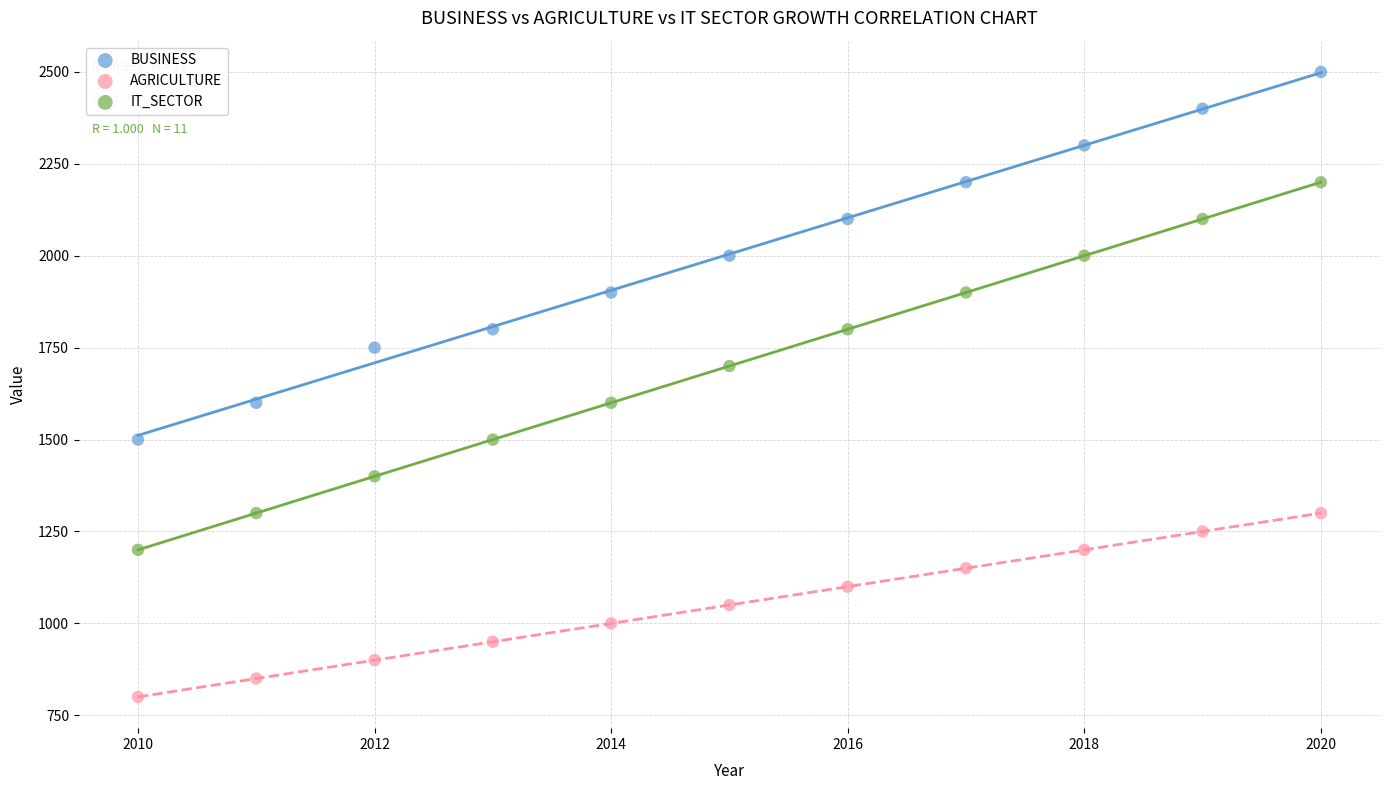

Across all data points, what is the range of Y values (max minus min)?

1700